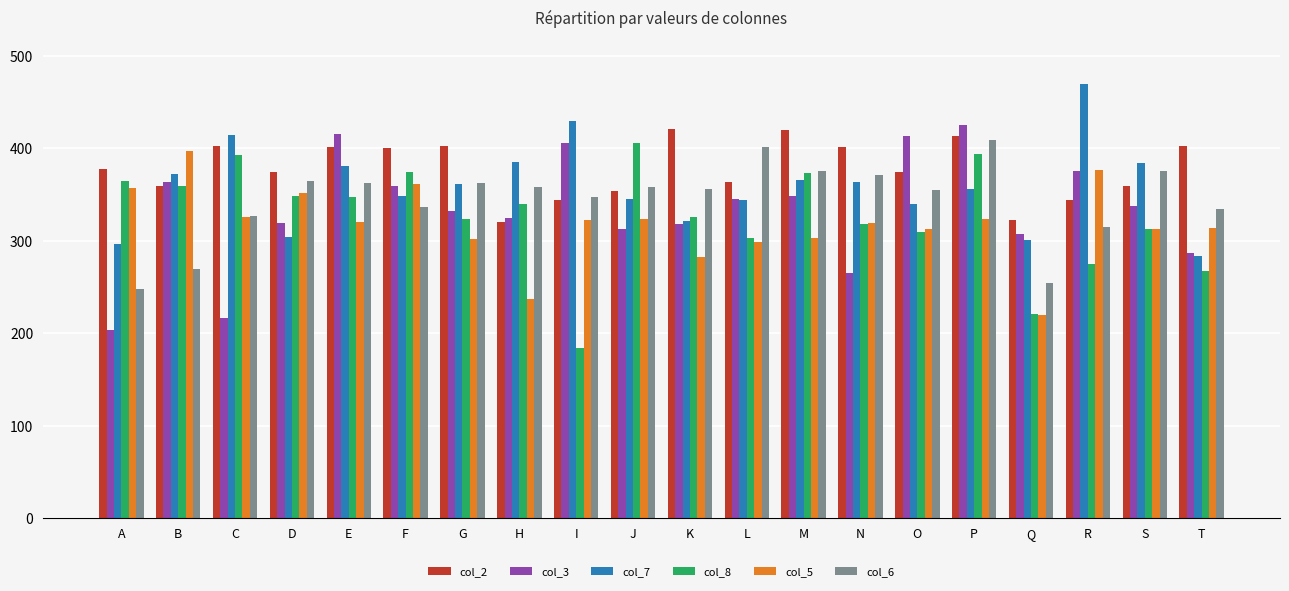

How many bars are there in each group?

6